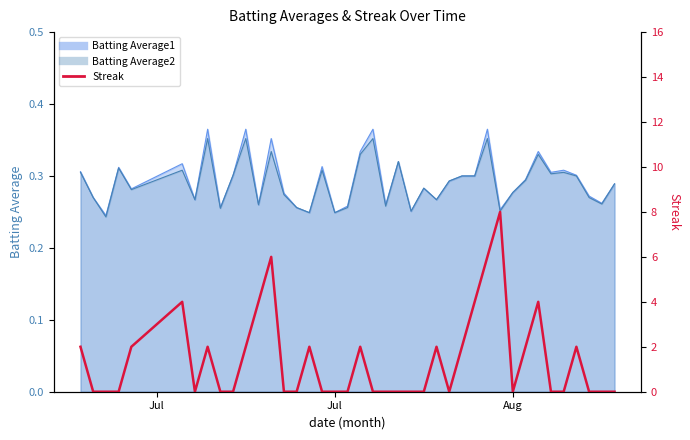

Between 11 and 12, which is larger?

12